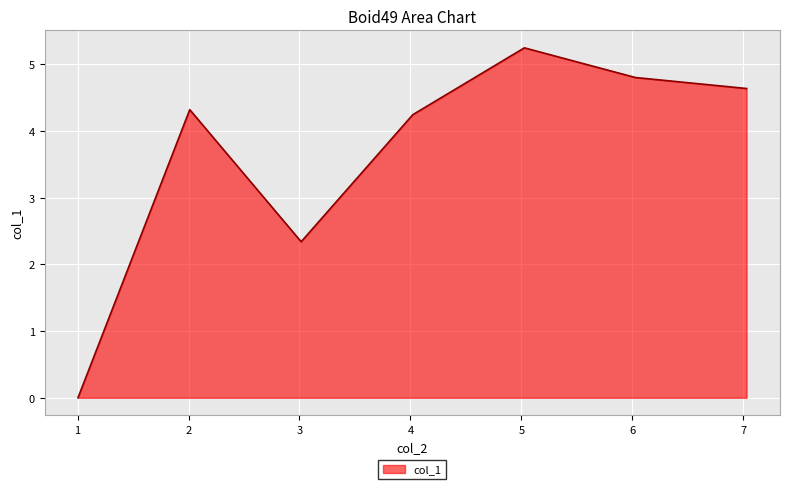

What is the sum of all values?

25.6